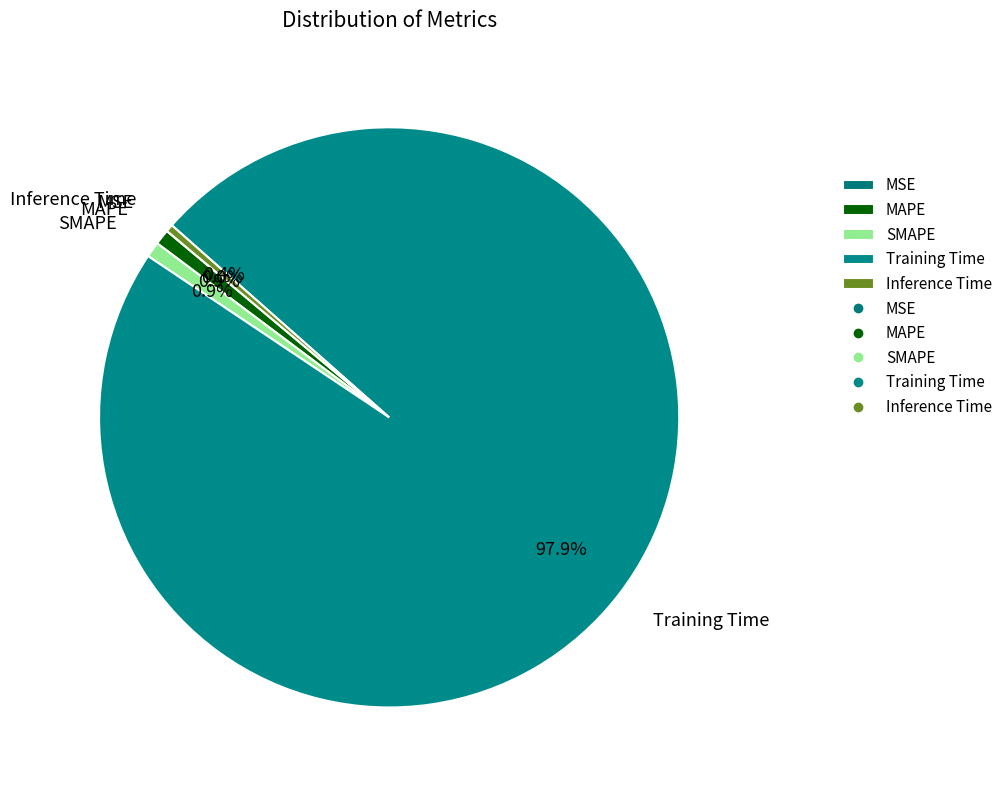

Which slice is the largest?

Training Time